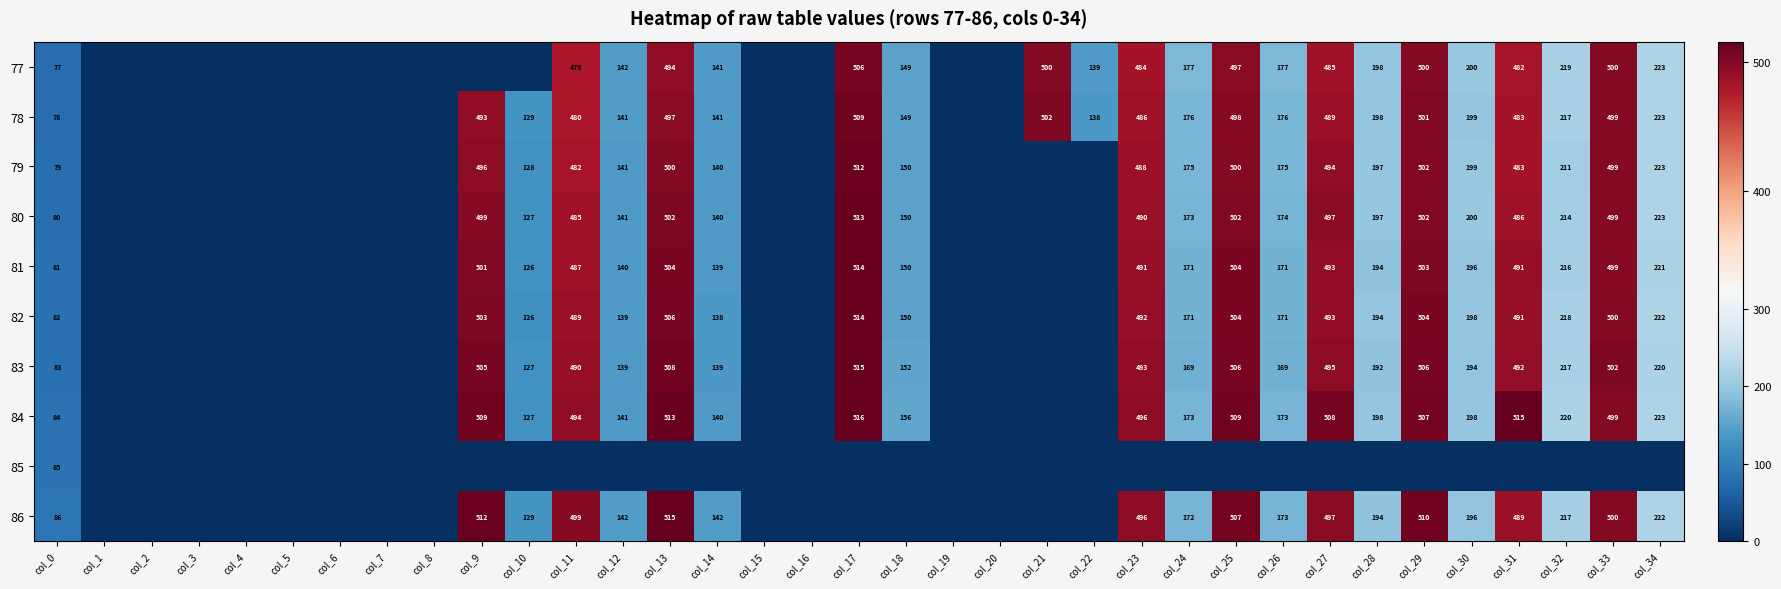

What is the difference between the 77 values at col_30 and col_22?

61